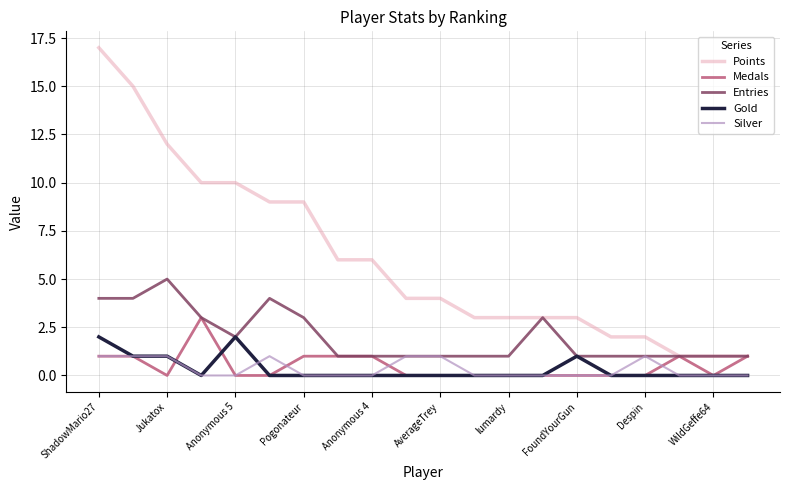

Which series has the largest total across all categories?

Points